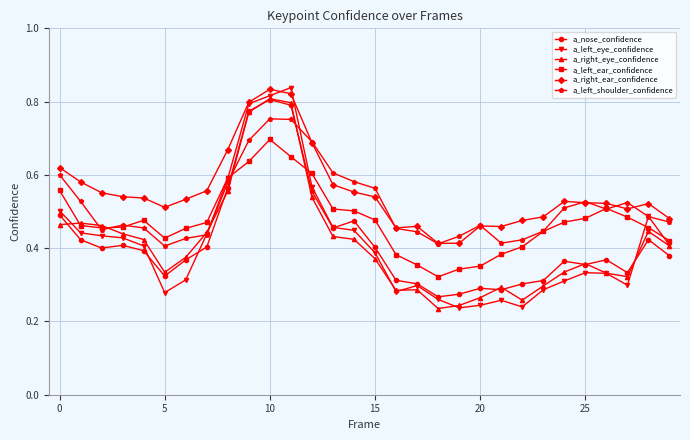

At how many categories does at least one series exceed 0?

30